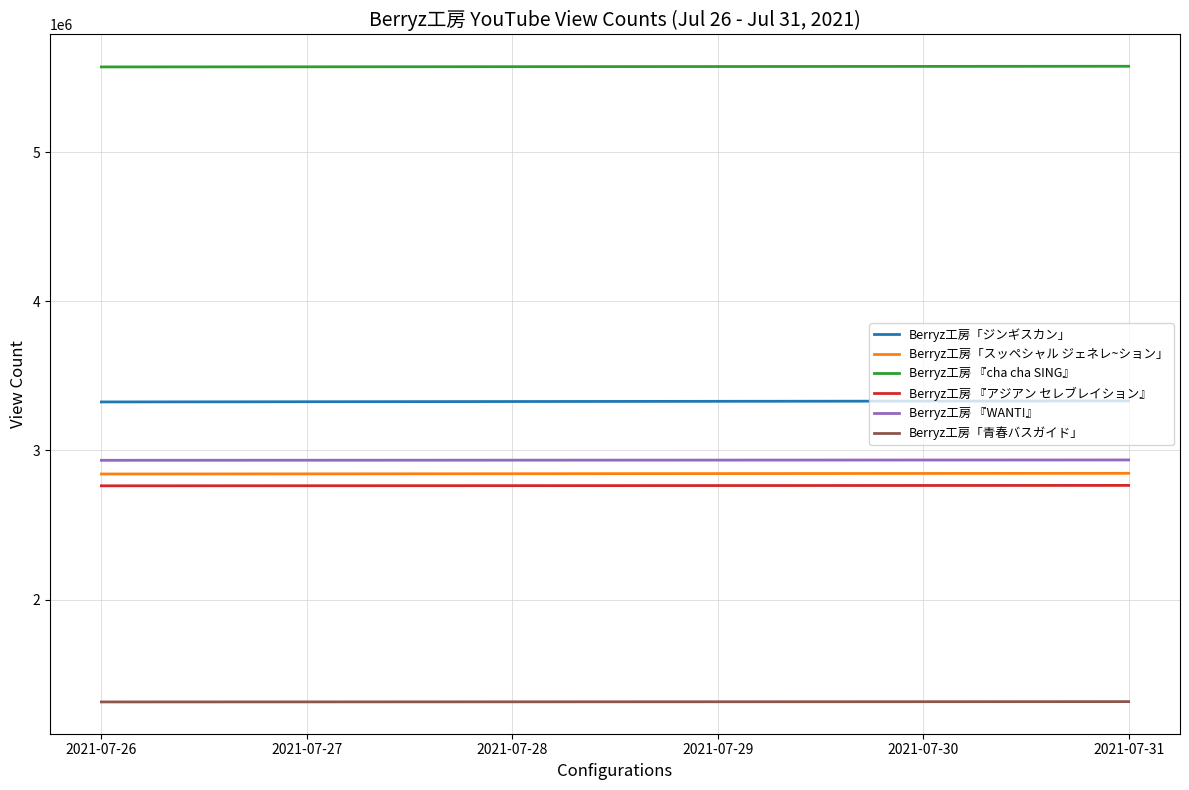

Which series has the largest total across all categories?

Berryz工房 『cha cha SING』